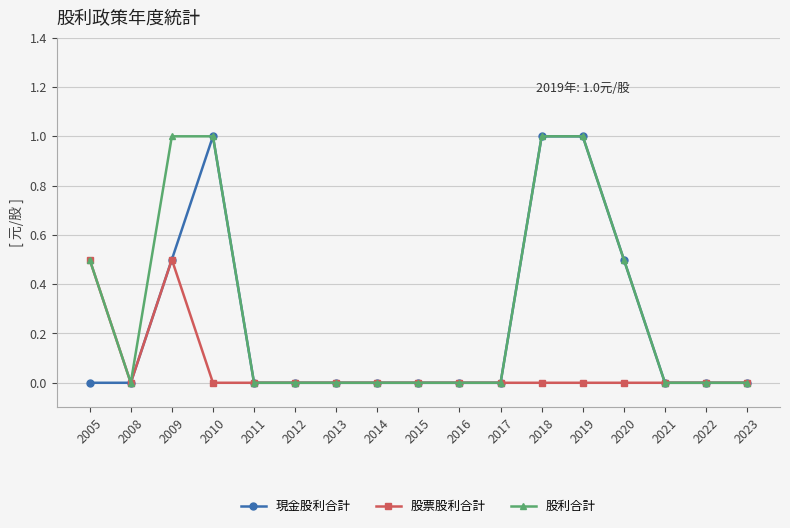

Reading right to left, transcribe all the data shown in this chart.

現金股利合計: 0.0	0.0	0.0	0.5	1.0	1.0	0.0	0.0	0.0	0.0	0.0	0.0	0.0	1.0	0.5	0.0	0.0
股票股利合計: 0.0	0.0	0.0	0.0	0.0	0.0	0.0	0.0	0.0	0.0	0.0	0.0	0.0	0.0	0.5	0.0	0.5
股利合計: 0.0	0.0	0.0	0.5	1.0	1.0	0.0	0.0	0.0	0.0	0.0	0.0	0.0	1.0	1.0	0.0	0.5